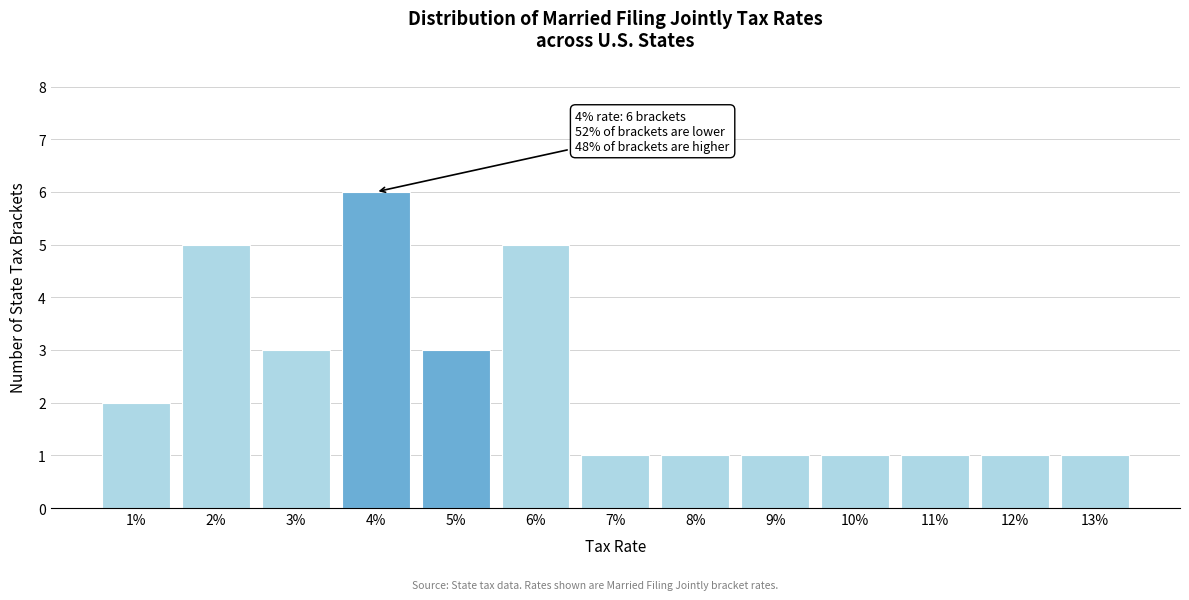

Reading right to left, extract all data points from this chart.

1	1	1	1	1	1	1	5	3	6	3	5	2